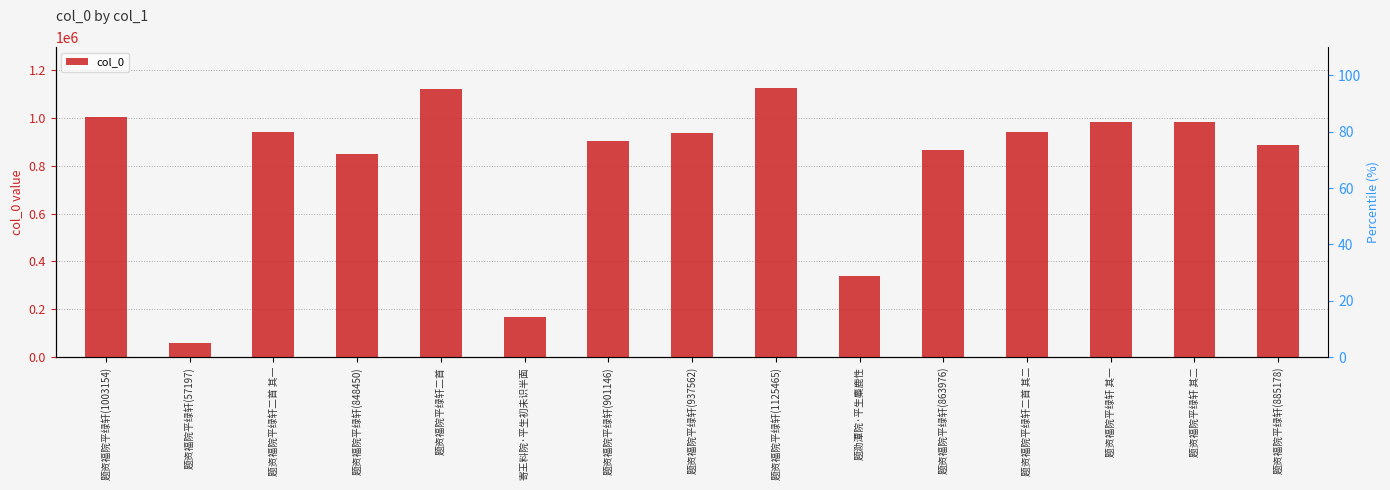

What is the greatest value displayed?

1125465